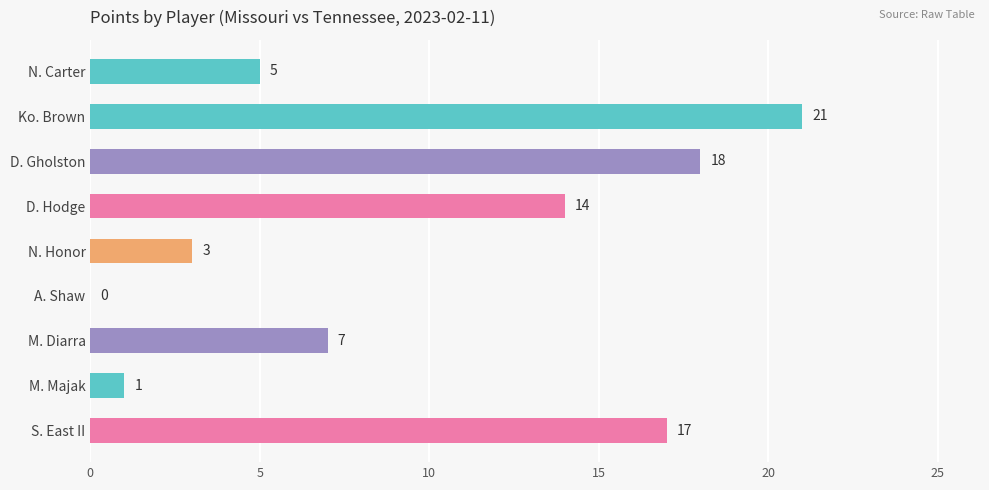

What is the sum of all values?

86